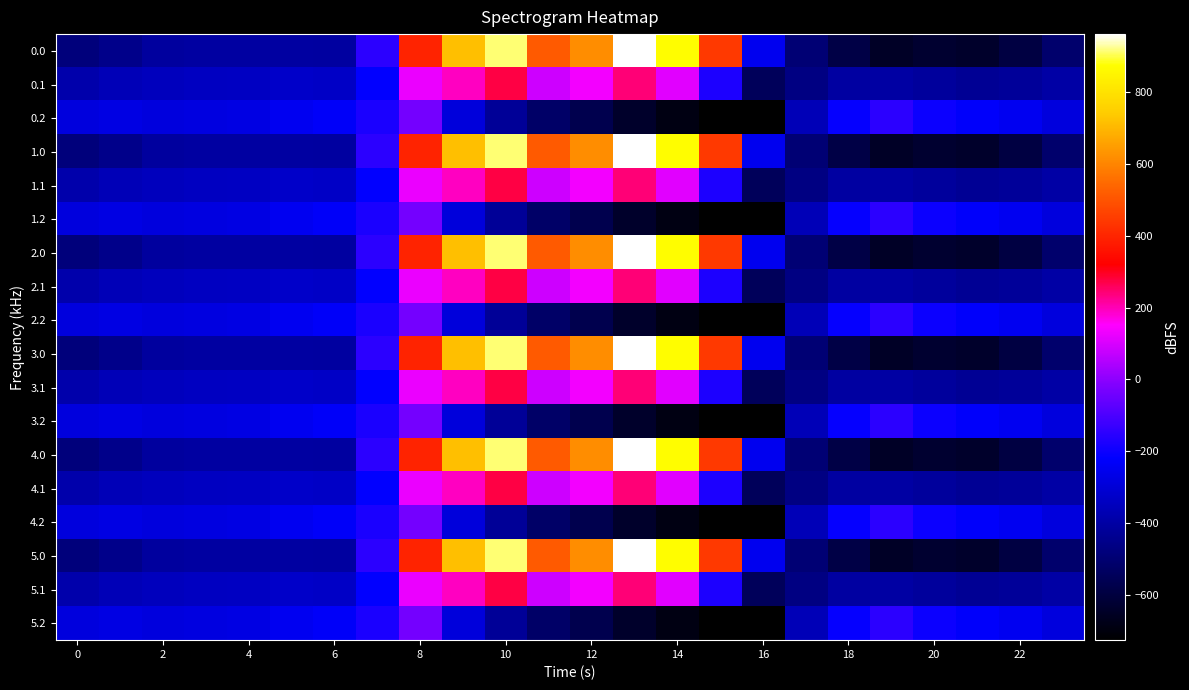

Reading left to right, list all the values displayed in this chart.

0.0: -482.0	-449.5	-410.3	-404.4	-404.9	-403.8	-408.0	-150.1	395.3	716.9	916.2	516.0	619.4	962.7	870.3	443.0	-250.9	-494.8	-586.7	-649.2	-629.9	-638.4	-592.3	-511.3
0.1: -384.6	-361.1	-347.9	-342.7	-339.6	-325.7	-332.2	-217.1	125.2	191.1	274.1	87.0	134.6	241.5	113.7	-173.1	-547.3	-466.6	-405.4	-400.2	-414.5	-432.4	-419.9	-399.4
0.2: -287.1	-272.7	-285.5	-281.0	-274.4	-245.0	-228.8	-176.6	-35.3	-288.5	-423.5	-520.6	-571.2	-640.4	-687.4	-725.8	-726.6	-362.4	-210.0	-151.0	-199.2	-226.4	-247.4	-287.5
1.0: -482.0	-449.5	-410.3	-404.4	-404.9	-403.8	-408.0	-150.1	395.3	716.9	916.2	516.0	619.4	962.7	870.3	443.0	-250.9	-494.8	-586.7	-649.2	-629.9	-638.4	-592.3	-511.3
1.1: -384.6	-361.1	-347.9	-342.7	-339.6	-325.7	-332.2	-217.1	125.2	191.1	274.1	87.0	134.6	241.5	113.7	-173.1	-547.3	-466.6	-405.4	-400.2	-414.5	-432.4	-419.9	-399.4
1.2: -287.1	-272.7	-285.5	-281.0	-274.4	-245.0	-228.8	-176.6	-35.3	-288.5	-423.5	-520.6	-571.2	-640.4	-687.4	-725.8	-726.6	-362.4	-210.0	-151.0	-199.2	-226.4	-247.4	-287.5
2.0: -482.0	-449.5	-410.3	-404.4	-404.9	-403.8	-408.0	-150.1	395.3	716.9	916.2	516.0	619.4	962.7	870.3	443.0	-250.9	-494.8	-586.7	-649.2	-629.9	-638.4	-592.3	-511.3
2.1: -384.6	-361.1	-347.9	-342.7	-339.6	-325.7	-332.2	-217.1	125.2	191.1	274.1	87.0	134.6	241.5	113.7	-173.1	-547.3	-466.6	-405.4	-400.2	-414.5	-432.4	-419.9	-399.4
2.2: -287.1	-272.7	-285.5	-281.0	-274.4	-245.0	-228.8	-176.6	-35.3	-288.5	-423.5	-520.6	-571.2	-640.4	-687.4	-725.8	-726.6	-362.4	-210.0	-151.0	-199.2	-226.4	-247.4	-287.5
3.0: -482.0	-449.5	-410.3	-404.4	-404.9	-403.8	-408.0	-150.1	395.3	716.9	916.2	516.0	619.4	962.7	870.3	443.0	-250.9	-494.8	-586.7	-649.2	-629.9	-638.4	-592.3	-511.3
3.1: -384.6	-361.1	-347.9	-342.7	-339.6	-325.7	-332.2	-217.1	125.2	191.1	274.1	87.0	134.6	241.5	113.7	-173.1	-547.3	-466.6	-405.4	-400.2	-414.5	-432.4	-419.9	-399.4
3.2: -287.1	-272.7	-285.5	-281.0	-274.4	-245.0	-228.8	-176.6	-35.3	-288.5	-423.5	-520.6	-571.2	-640.4	-687.4	-725.8	-726.6	-362.4	-210.0	-151.0	-199.2	-226.4	-247.4	-287.5
4.0: -482.0	-449.5	-410.3	-404.4	-404.9	-403.8	-408.0	-150.1	395.3	716.9	916.2	516.0	619.4	962.7	870.3	443.0	-250.9	-494.8	-586.7	-649.2	-629.9	-638.4	-592.3	-511.3
4.1: -384.6	-361.1	-347.9	-342.7	-339.6	-325.7	-332.2	-217.1	125.2	191.1	274.1	87.0	134.6	241.5	113.7	-173.1	-547.3	-466.6	-405.4	-400.2	-414.5	-432.4	-419.9	-399.4
4.2: -287.1	-272.7	-285.5	-281.0	-274.4	-245.0	-228.8	-176.6	-35.3	-288.5	-423.5	-520.6	-571.2	-640.4	-687.4	-725.8	-726.6	-362.4	-210.0	-151.0	-199.2	-226.4	-247.4	-287.5
5.0: -482.0	-449.5	-410.3	-404.4	-404.9	-403.8	-408.0	-150.1	395.3	716.9	916.2	516.0	619.4	962.7	870.3	443.0	-250.9	-494.8	-586.7	-649.2	-629.9	-638.4	-592.3	-511.3
5.1: -384.6	-361.1	-347.9	-342.7	-339.6	-325.7	-332.2	-217.1	125.2	191.1	274.1	87.0	134.6	241.5	113.7	-173.1	-547.3	-466.6	-405.4	-400.2	-414.5	-432.4	-419.9	-399.4
5.2: -287.1	-272.7	-285.5	-281.0	-274.4	-245.0	-228.8	-176.6	-35.3	-288.5	-423.5	-520.6	-571.2	-640.4	-687.4	-725.8	-726.6	-362.4	-210.0	-151.0	-199.2	-226.4	-247.4	-287.5